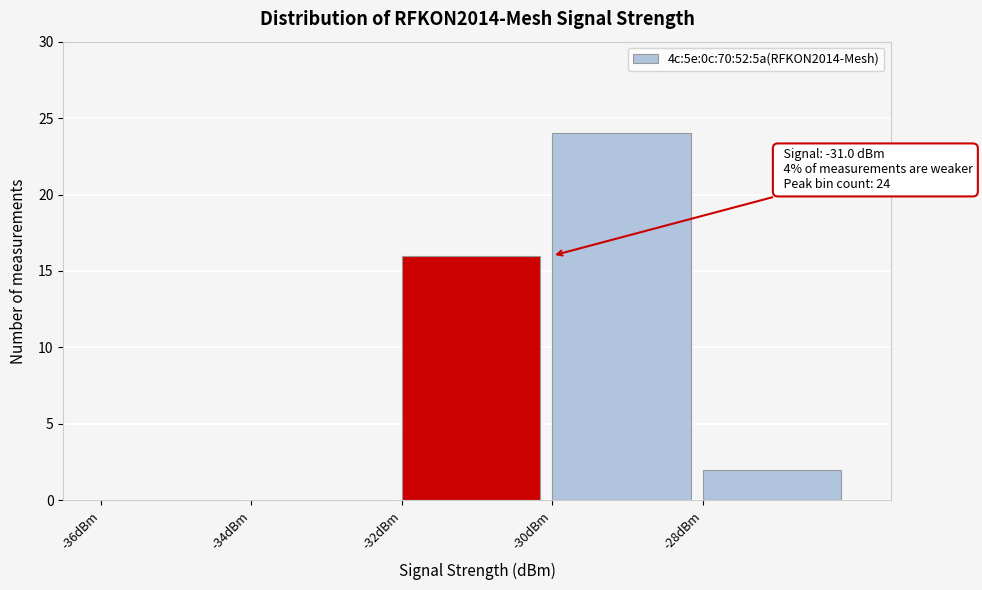

Over which range of the x-axis is the bar tallest?

-30 to -28